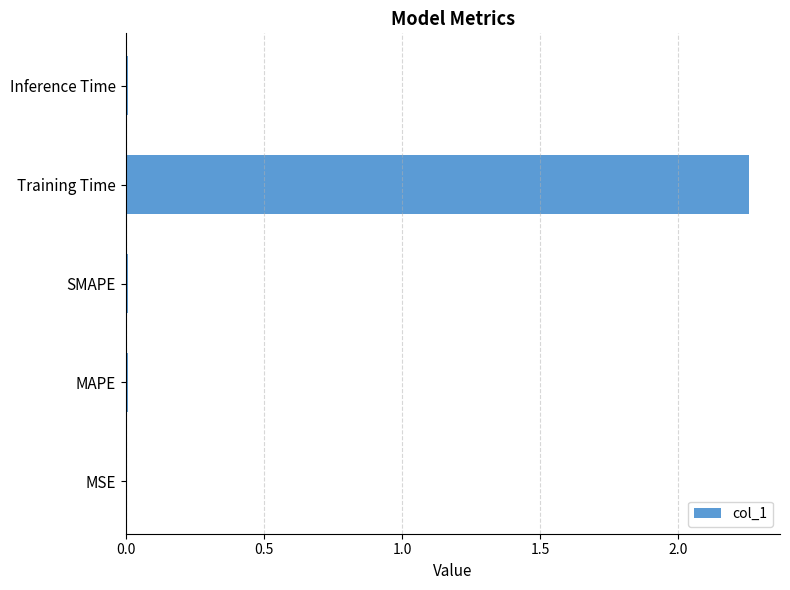

The chart shows a value of 3.4 at Training Time. True or false?

False